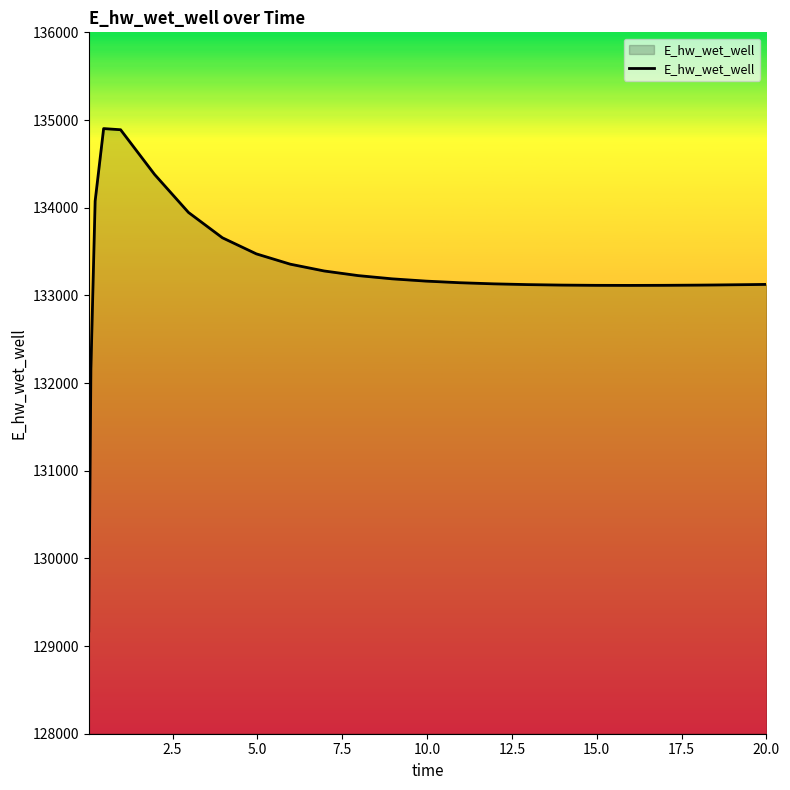

What is the greatest value displayed?

134902.1